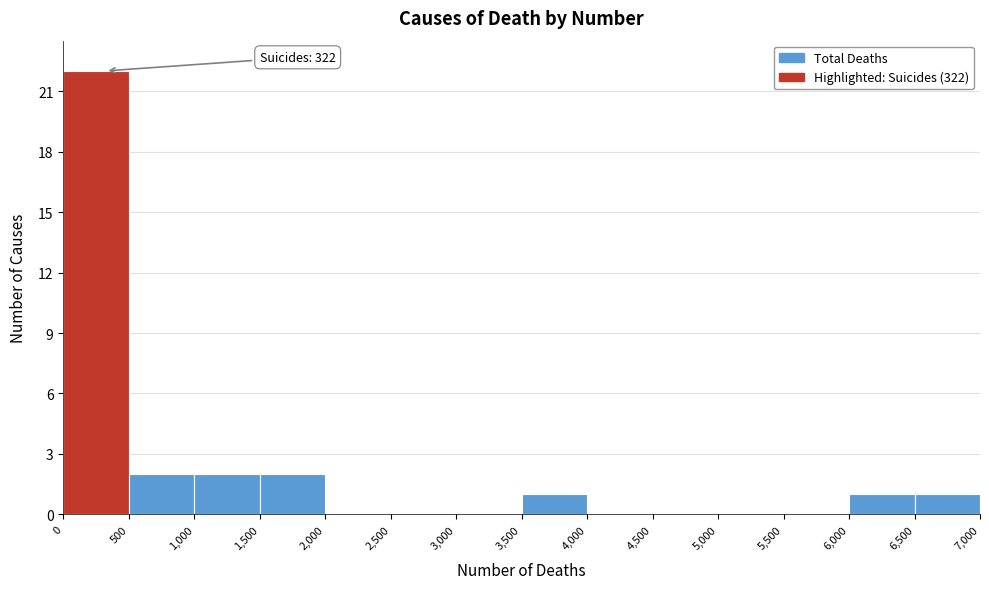

Which range on the x-axis has the tallest bar?

0 to 500